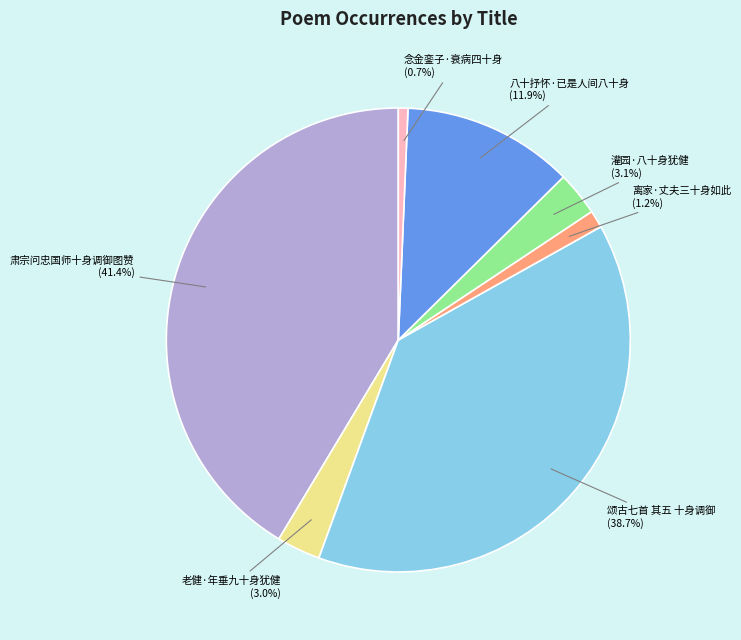

Does 颂古七首 其五 十身调御 account for over 50% of the chart?

No